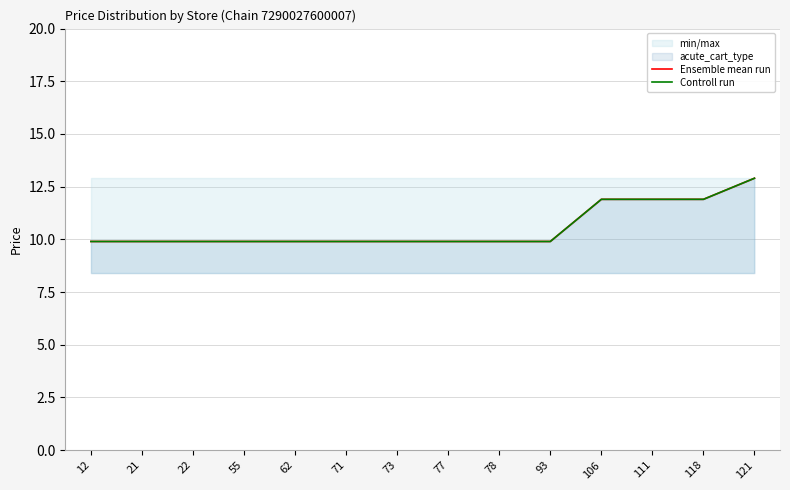

Is it true that Ensemble mean run equals 11.9 at 106?

True